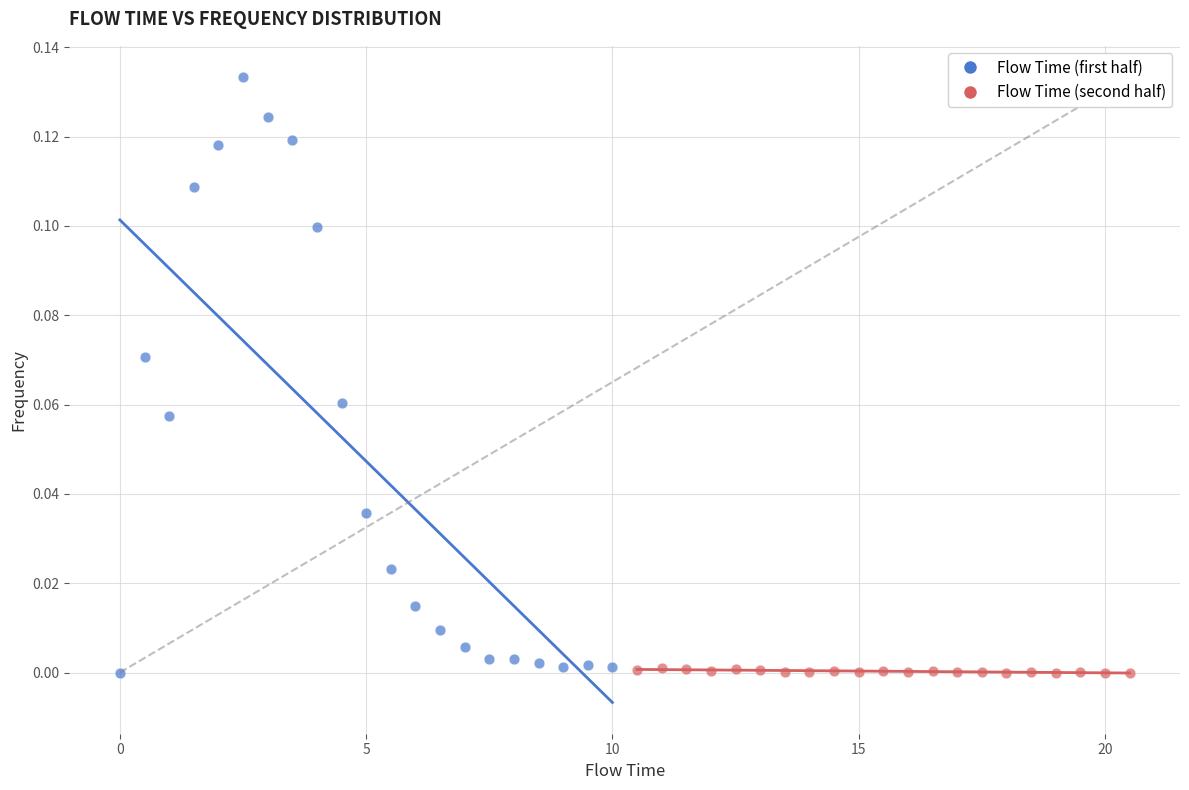

What are all the series names shown in the legend?

Flow Time (first half), Flow Time (second half)